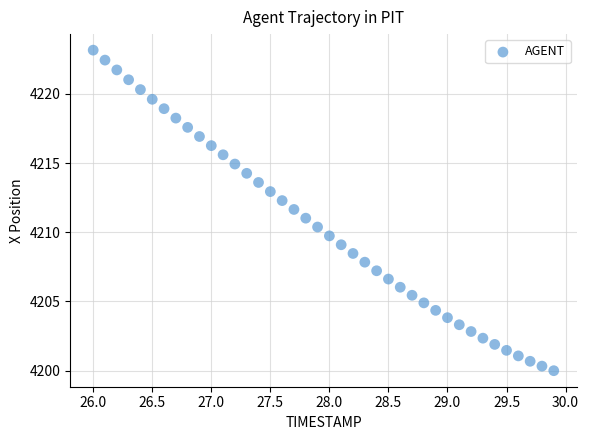

What is the range of X values (max minus min)?

3.9